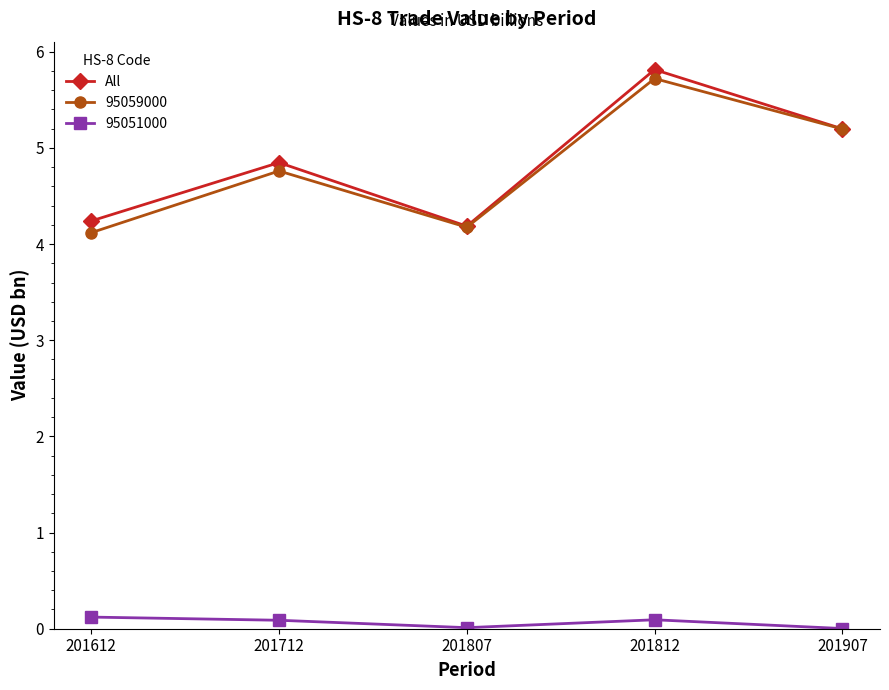

Which label corresponds to the largest value in the chart?

201812